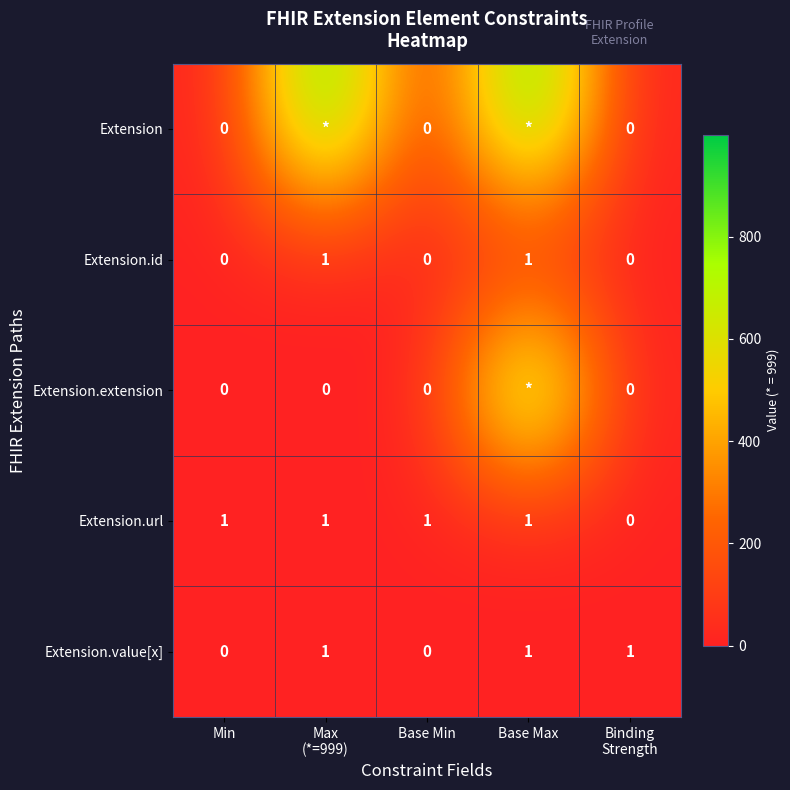

The value of Extension.id at Base Max is 1. True or false?

True